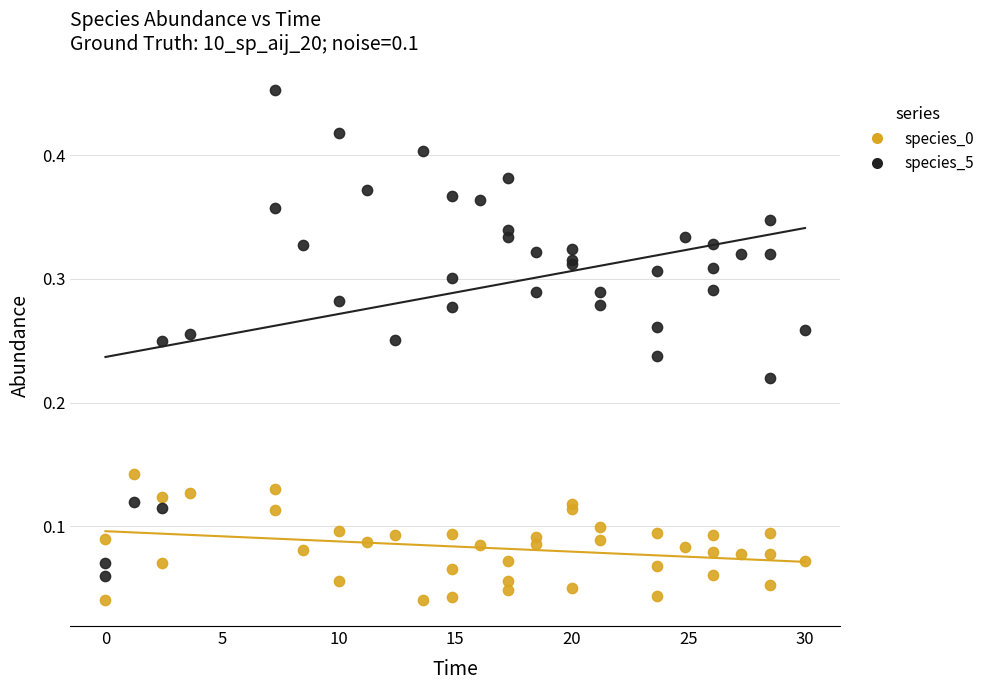

Which series has the largest Y range (max minus min)?

species_5